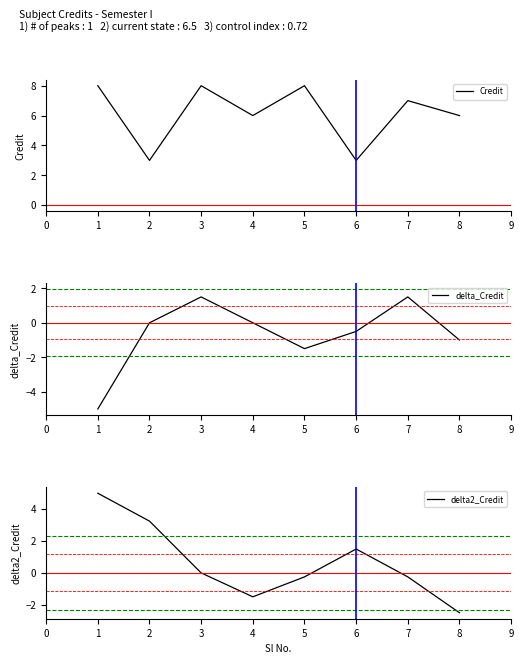

Where is delta2_Credit nearest to the value 1?

6